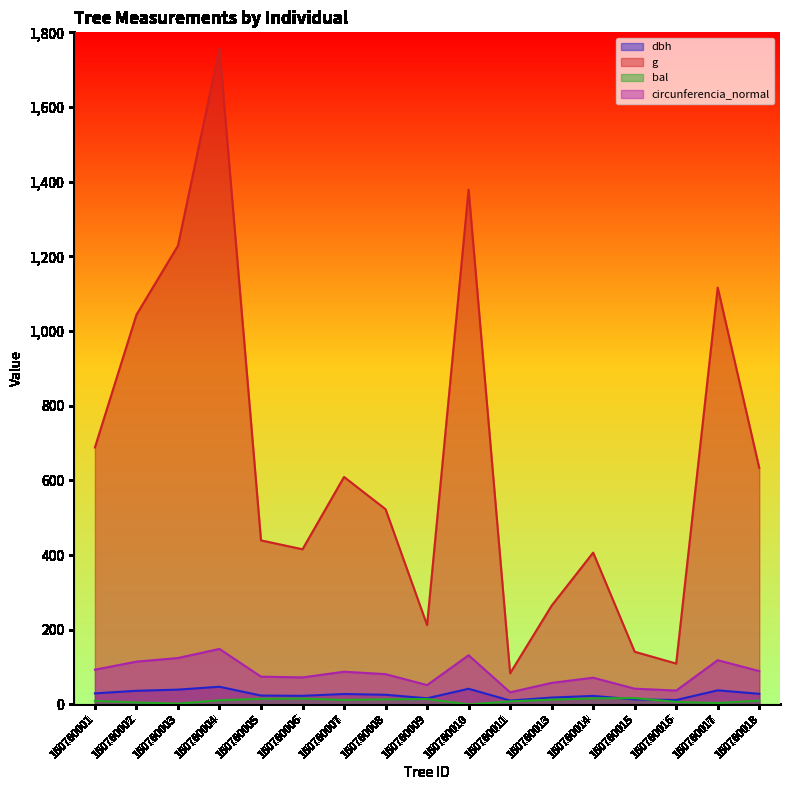

How many lines are shown in the chart?

4